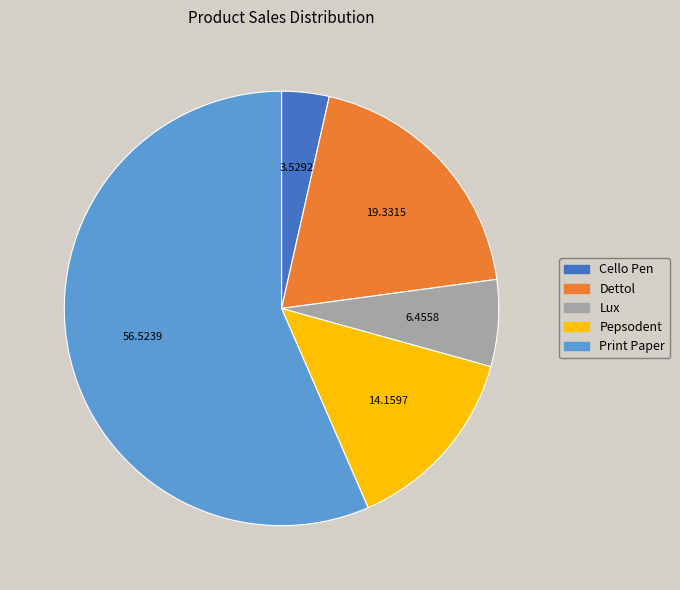

Is it true that Lux is 6% of the pie?

True